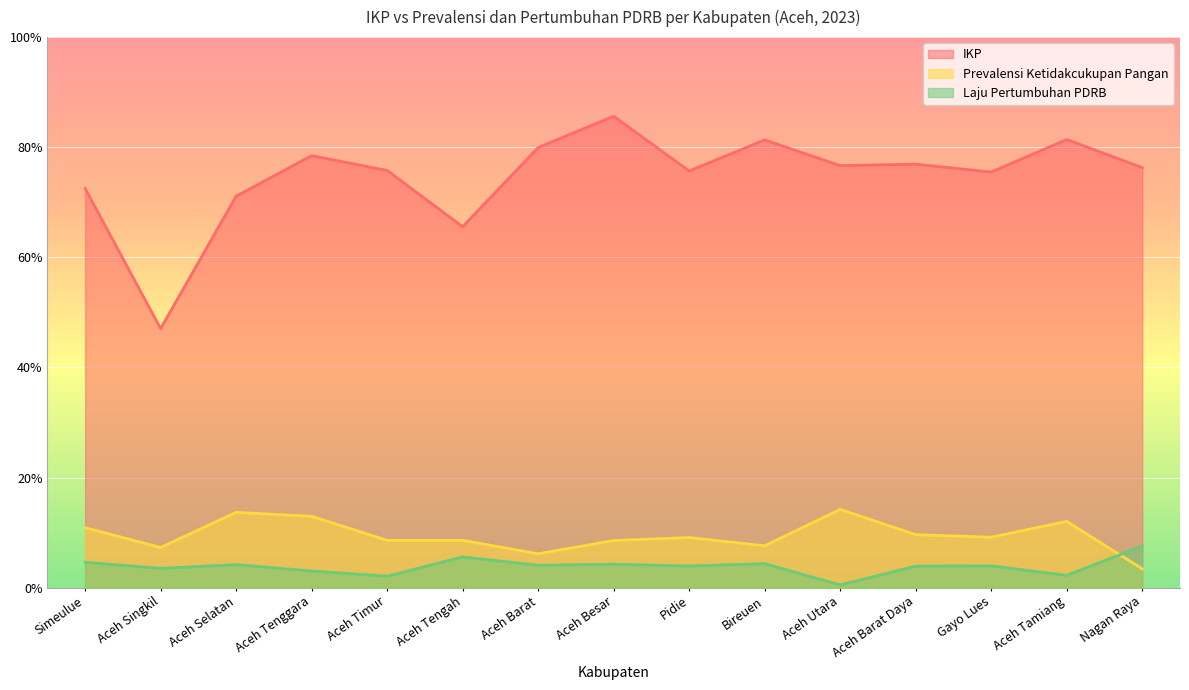

True or false: Prevalensi Ketidakcukupan Pangan has more than 0 interior local peaks.

True